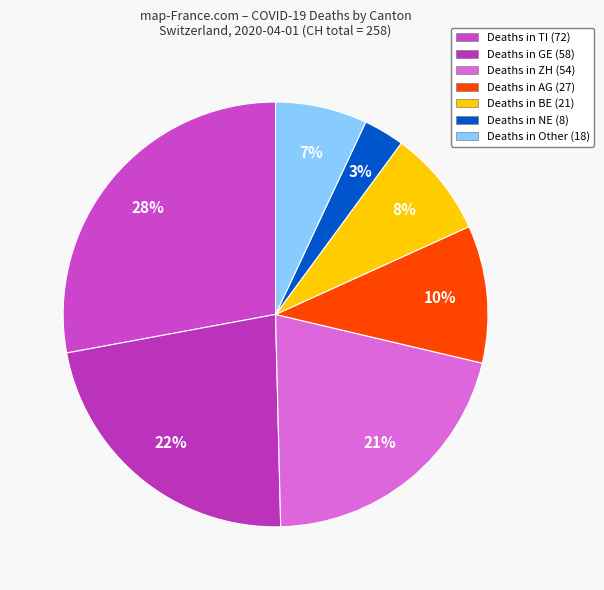

Count the number of slices in the pie.

7